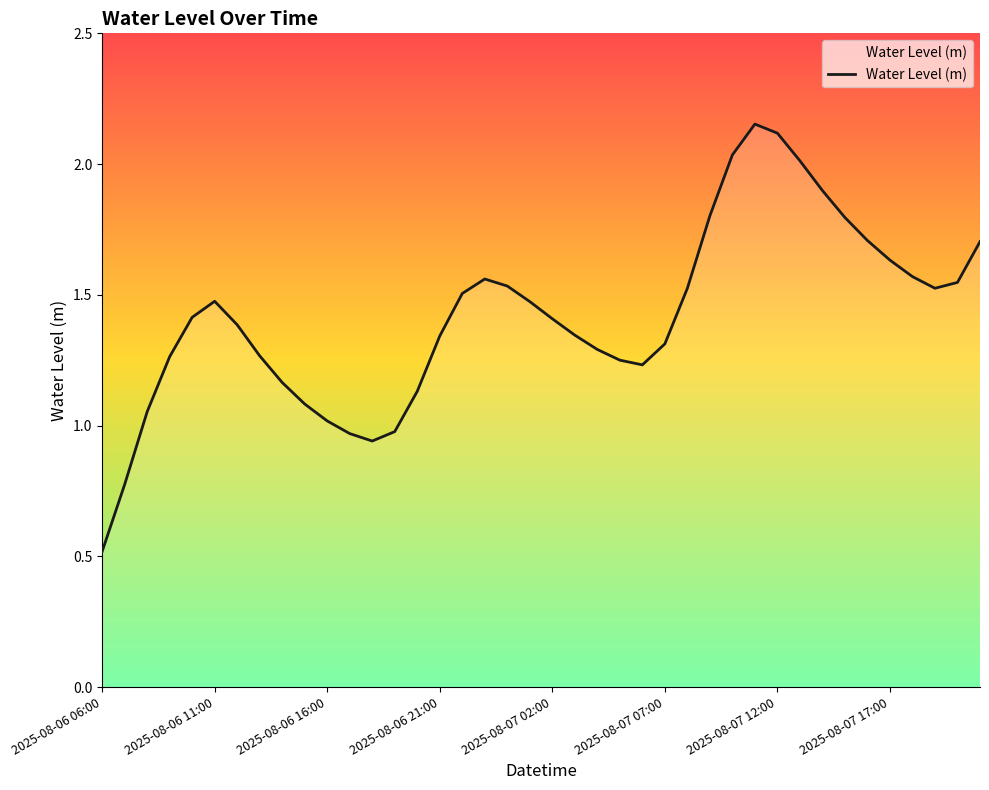

Which category has the highest value across all series?

29